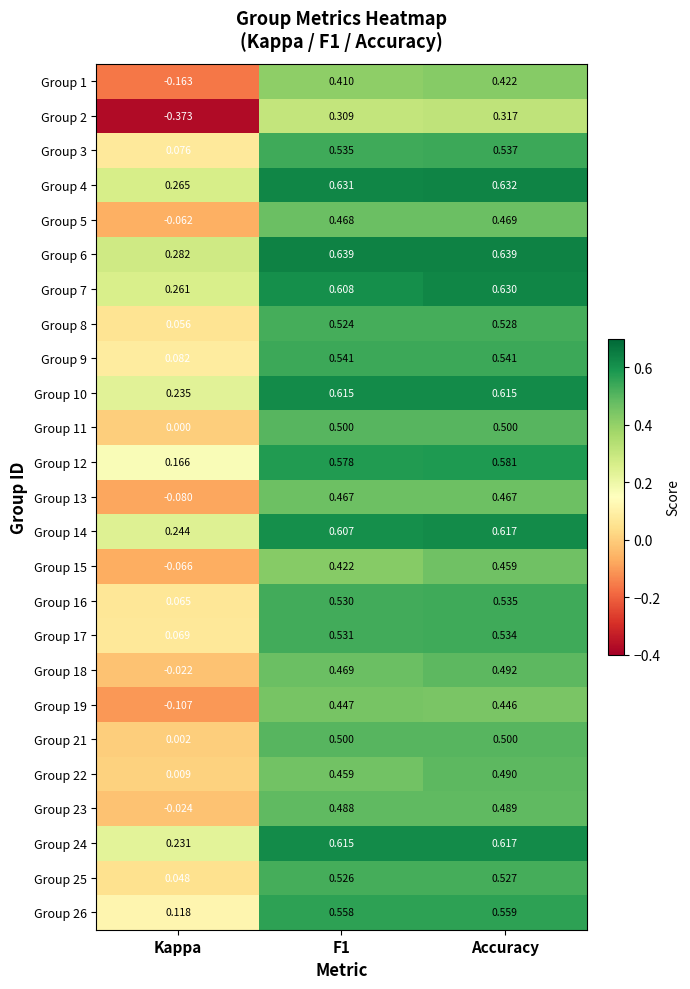

What is the total value across all series at F1?

13.0